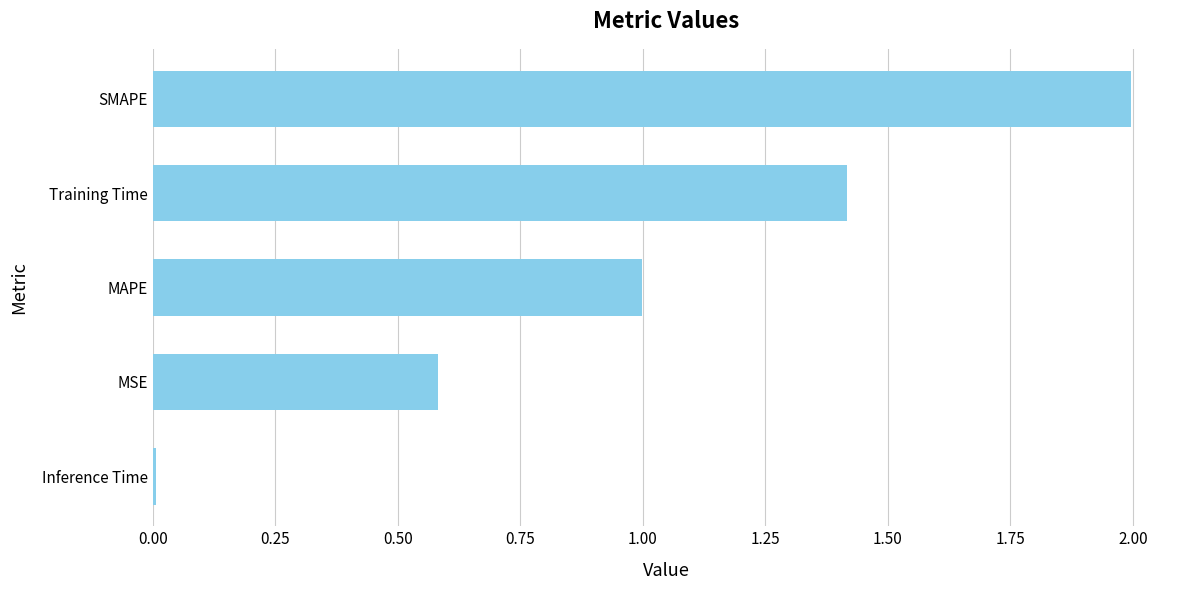

What value does the data have at Training Time?

1.4